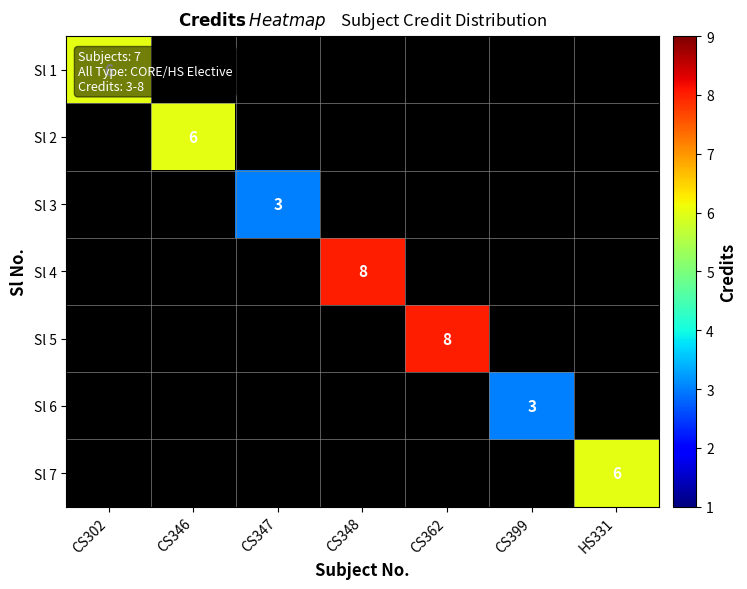

At how many categories does at least one series exceed 7?

2